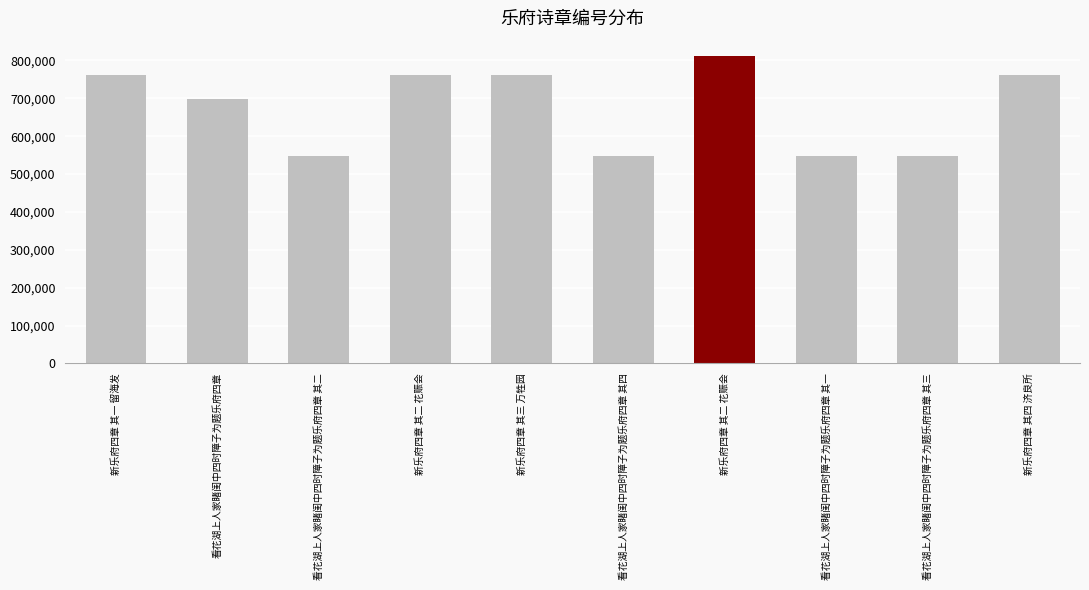

Reading left to right, extract all data points from this chart.

760277	697401	546640	760278	760279	546642	811503	546639	546641	760280